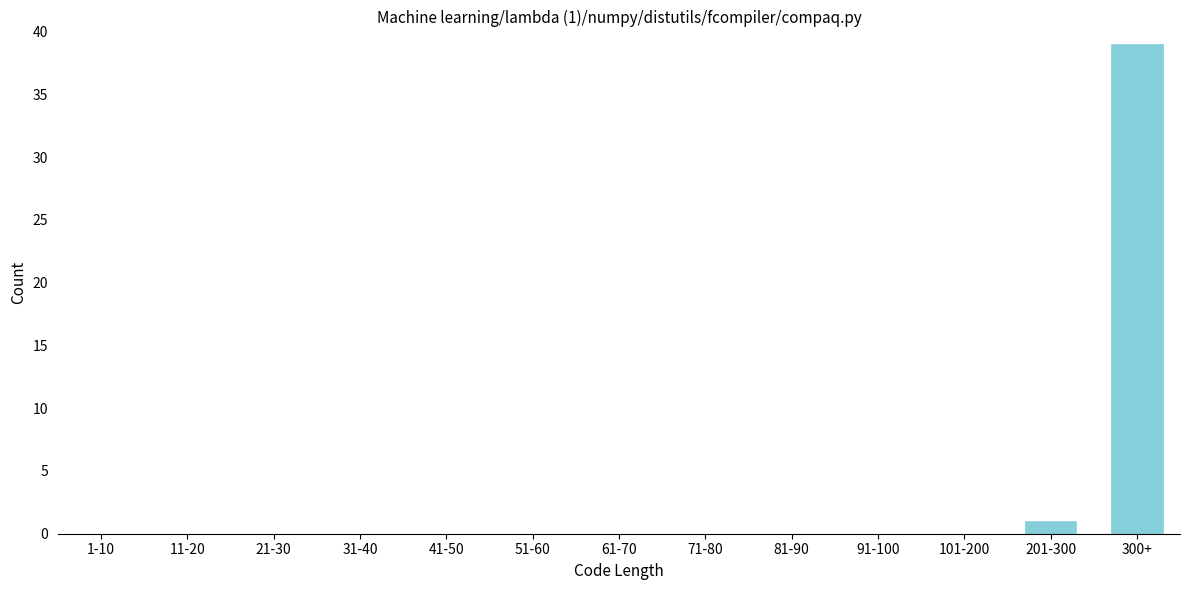

Reading right to left, extract all data points from this chart.

300+=39	201-300=1	101-200=0	91-100=0	81-90=0	71-80=0	61-70=0	51-60=0	41-50=0	31-40=0	21-30=0	11-20=0	1-10=0